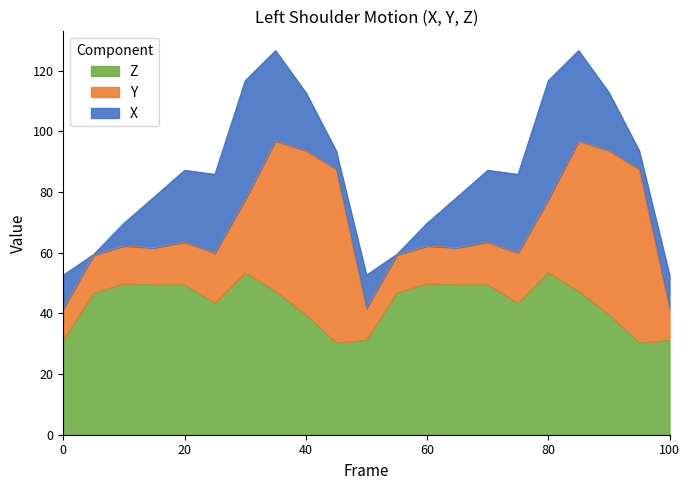

What is the total value across all series at 80?

116.8